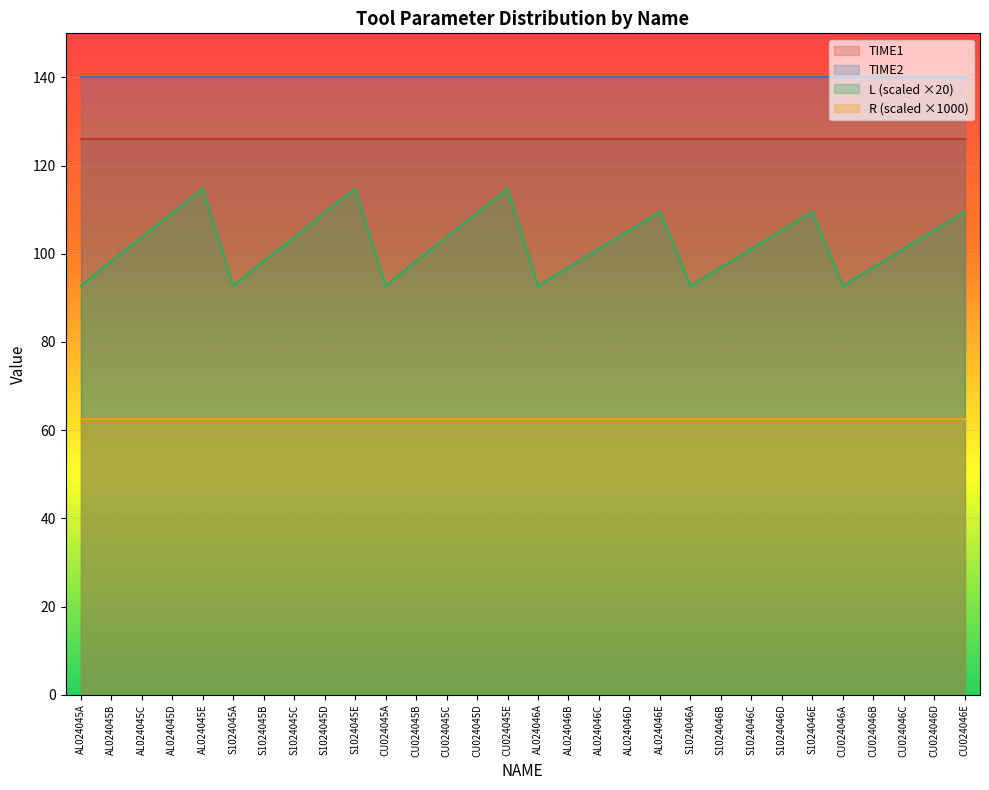

What is the value of the L point at the 12th from the left?

4.9